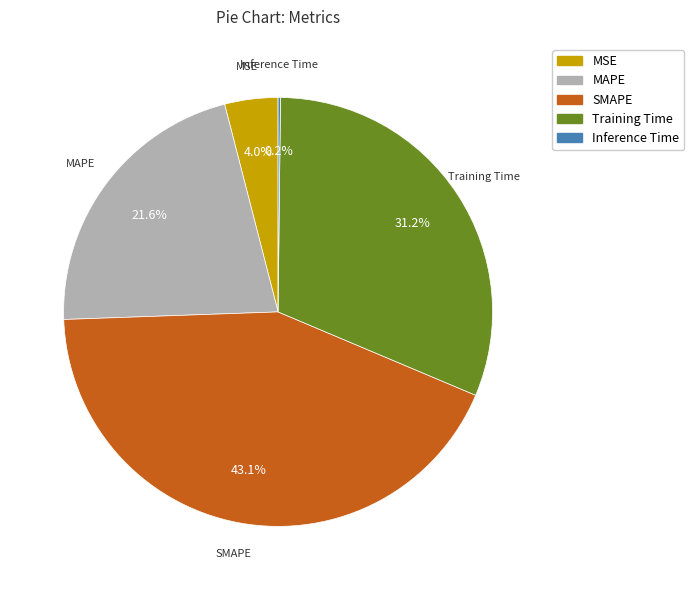

Does MAPE represent more than half of the total?

No